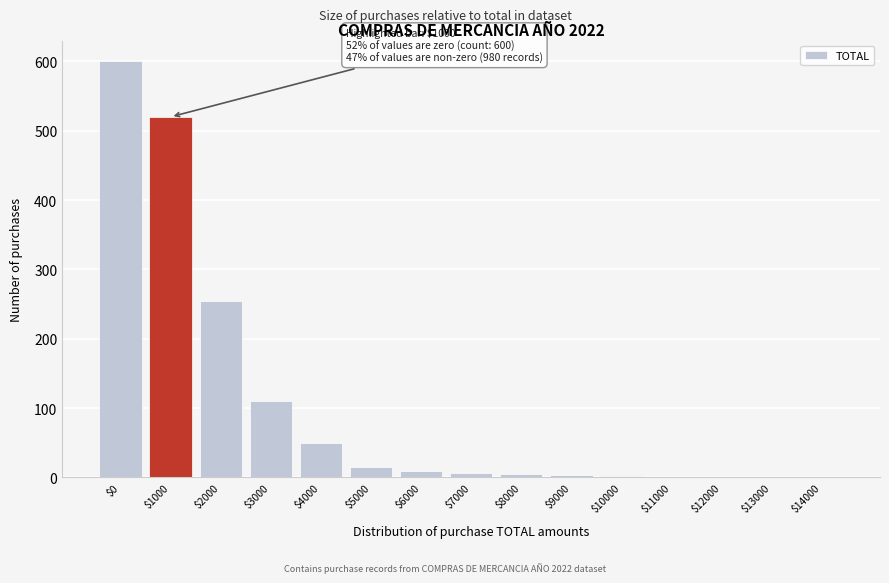

Which label corresponds to the largest value in the chart?

$0